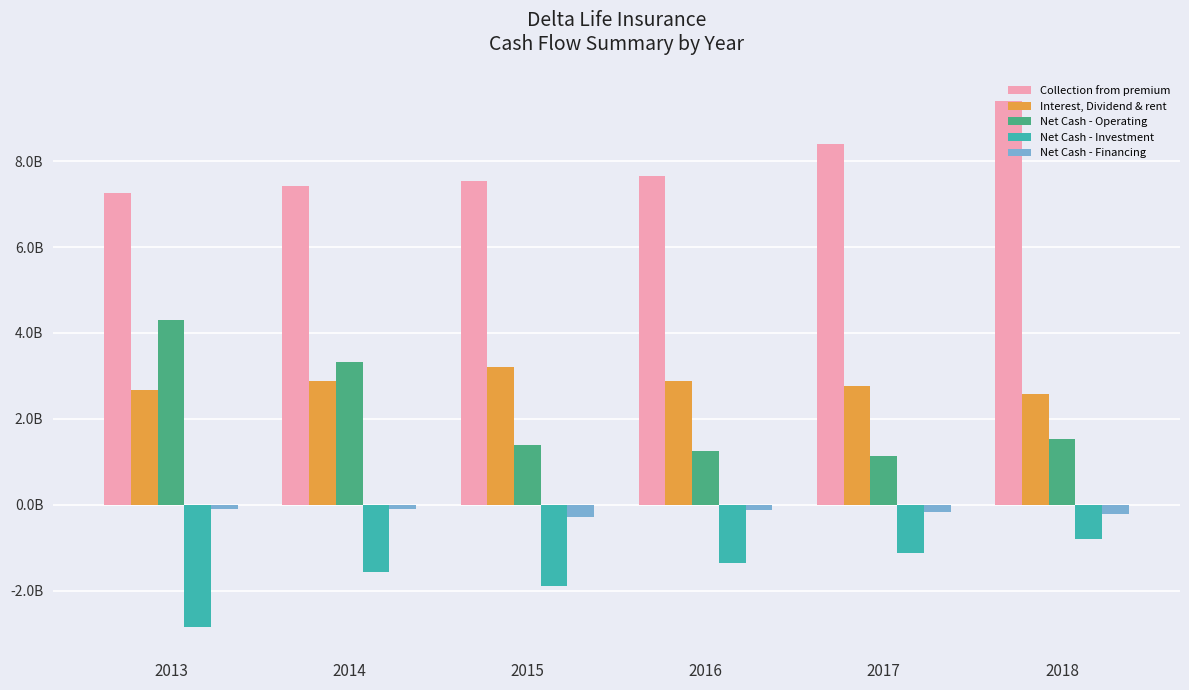

What are all the series names shown in the legend?

Collection from premium, Interest, Dividend & rent, Net Cash - Operating, Net Cash - Investment, Net Cash - Financing